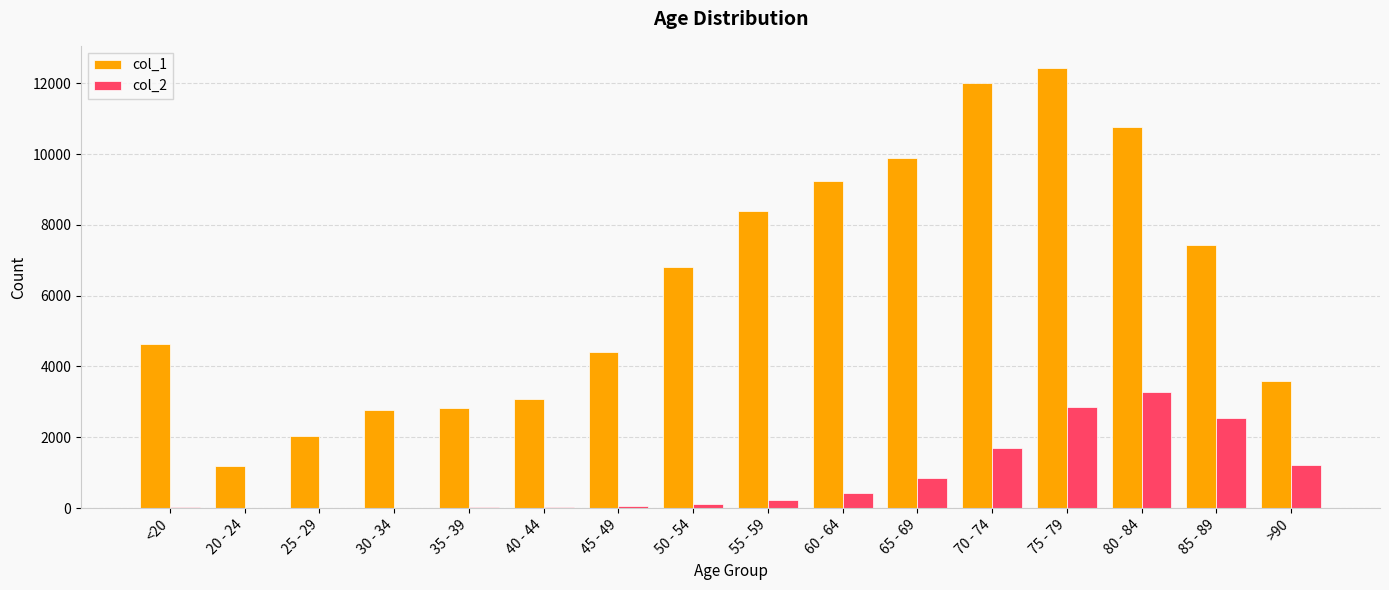

What is the spread (max minus min) of values at 50 - 54?

6677